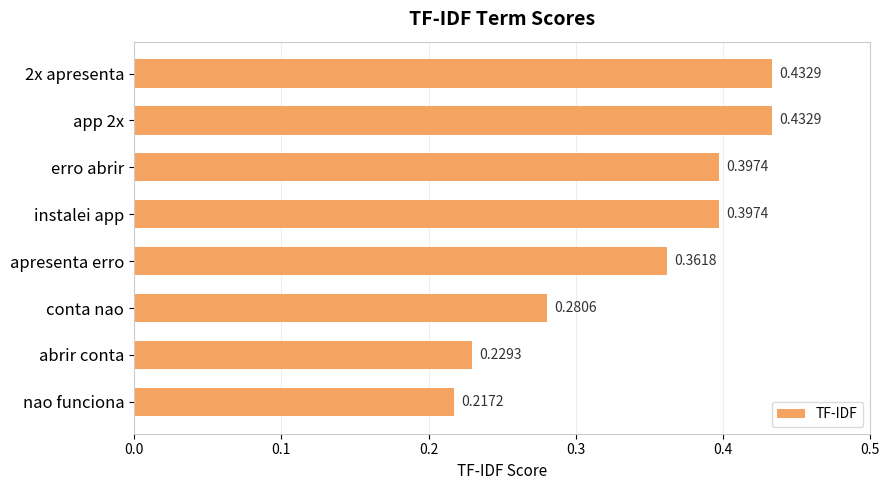

What is the label of the 6th bar from the top?

conta nao